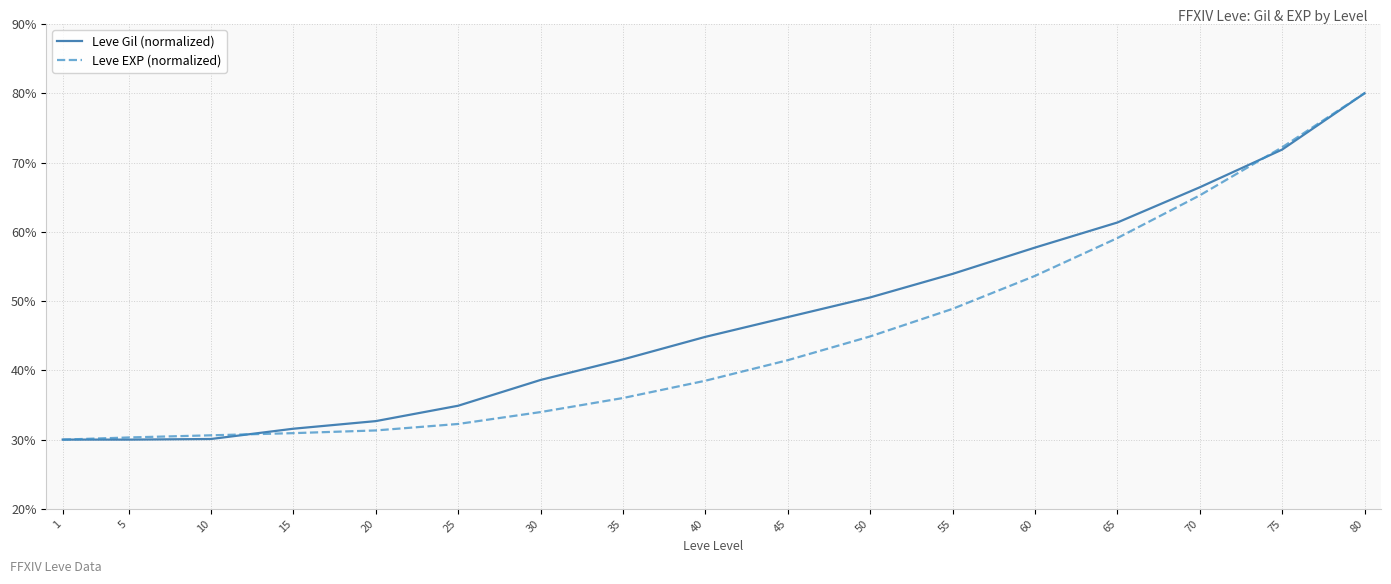

What is the lowest value of the Leve EXP (normalized) series?

30.0